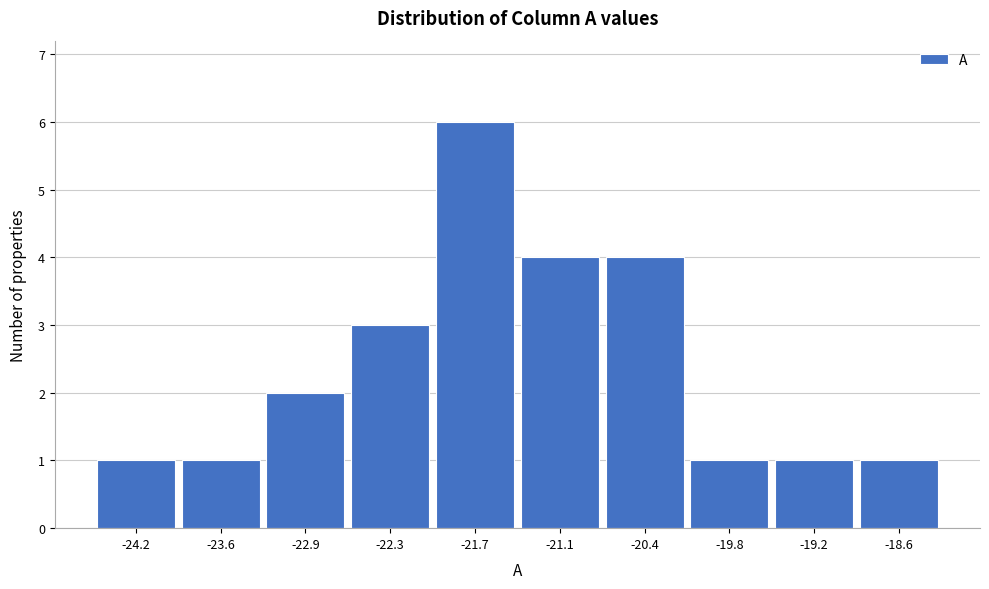

Reading left to right, list every bar in this chart as the range it spans on the x-axis followed by its height. Neither the bar edges nor the heights are printed on the chart, so give them approximately, as read against the axes.

-24.5 to -23.9: 1
-23.9 to -23.3: 1
-23.3 to -22.6: 2
-22.6 to -22.0: 3
-22.0 to -21.4: 6
-21.4 to -20.8: 4
-20.8 to -20.1: 4
-20.1 to -19.5: 1
-19.5 to -18.9: 1
-18.9 to -18.3: 1